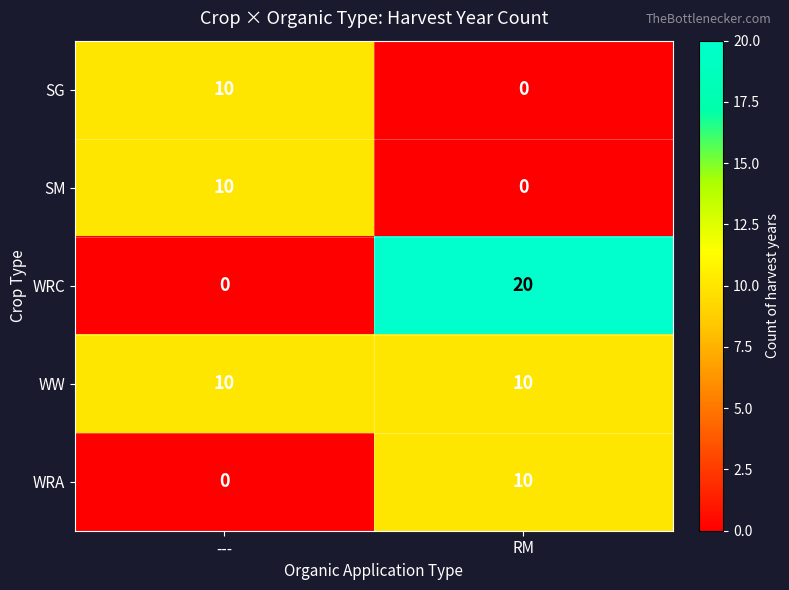

Between --- and RM, which series saw the biggest shift?

WRC